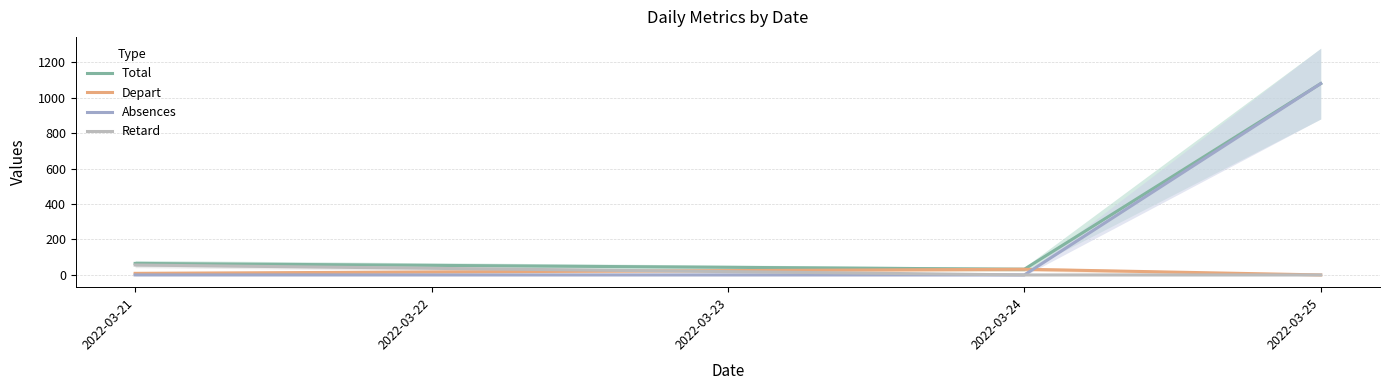

What are all the series names shown in the legend?

Total, Depart, Absences, Retard